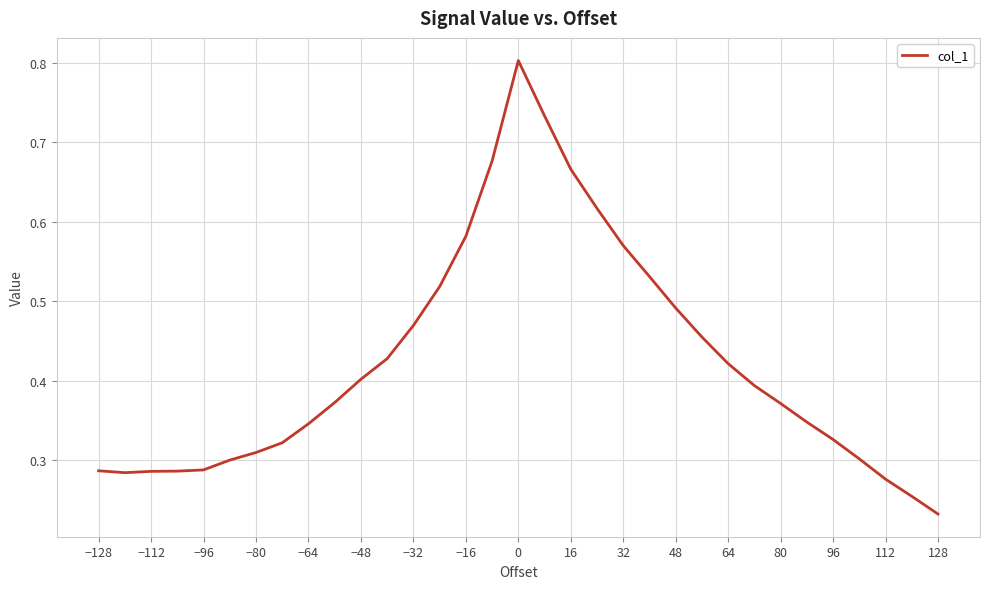

What is the maximum value shown in the chart?

0.8